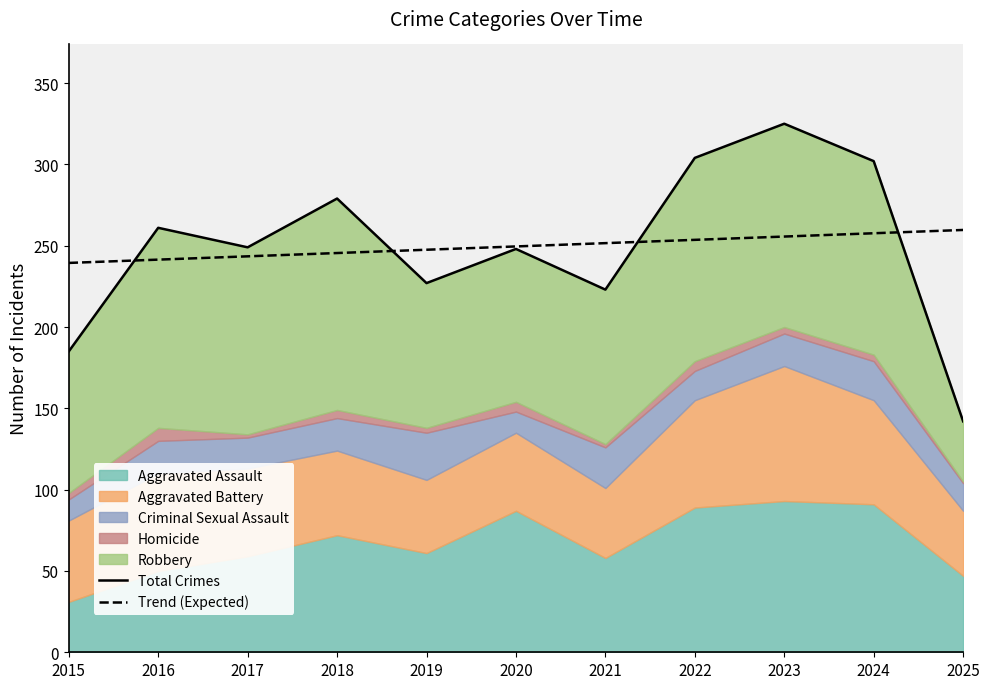

The Trend (Expected) series shows 245.5 at 2018. True or false?

True